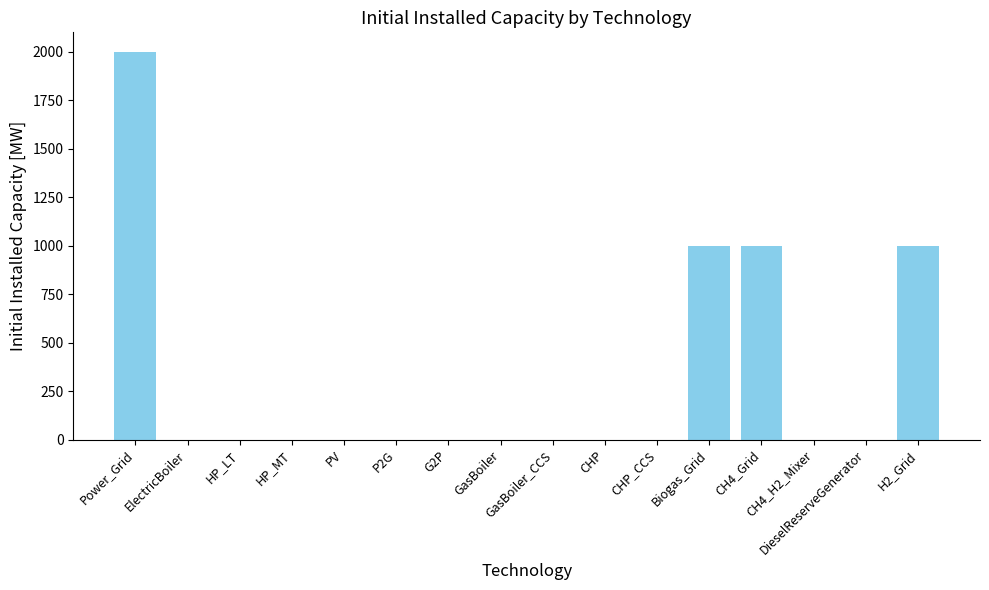

What is the difference between the values at CH4_Grid and CH4_H2_Mixer?

1000